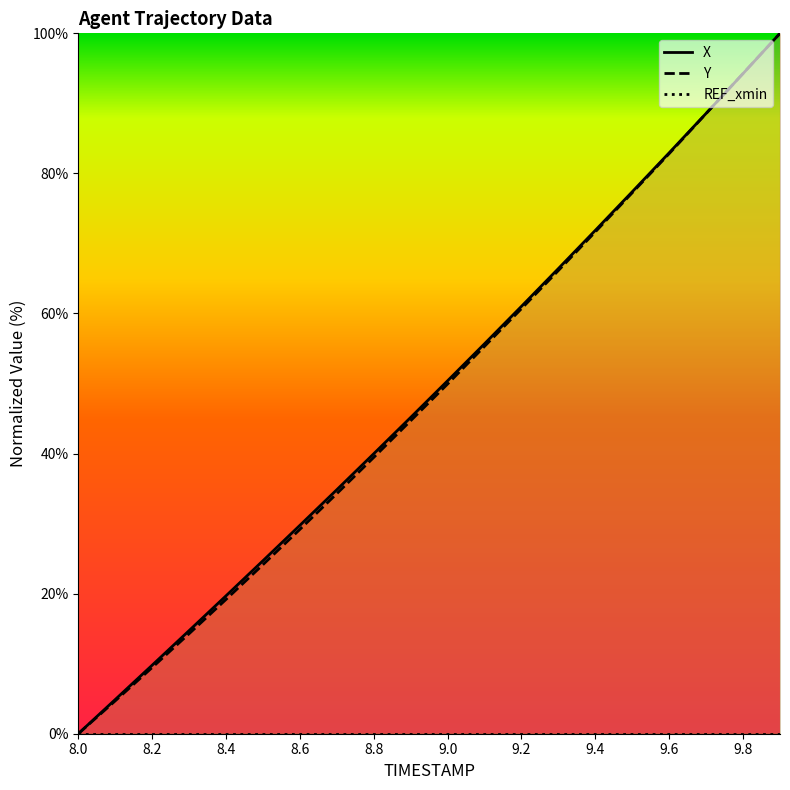

How many data points in X are above 50?

10